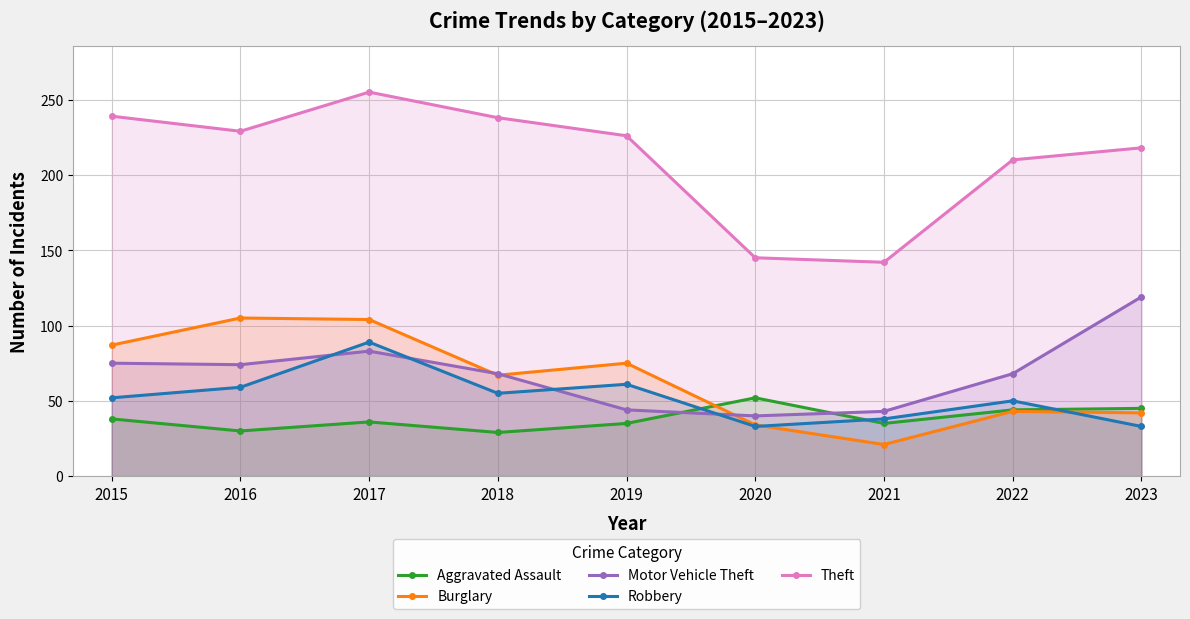

At which label is Aggravated Assault closest to 40?

2015